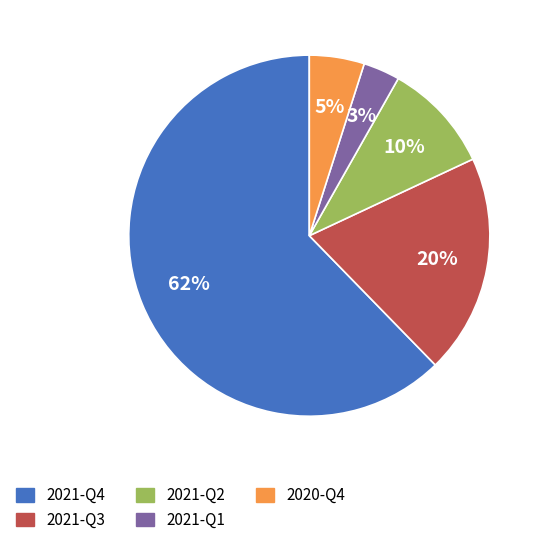

Do 2021-Q1 and 2021-Q4 together represent more than half of the pie?

Yes